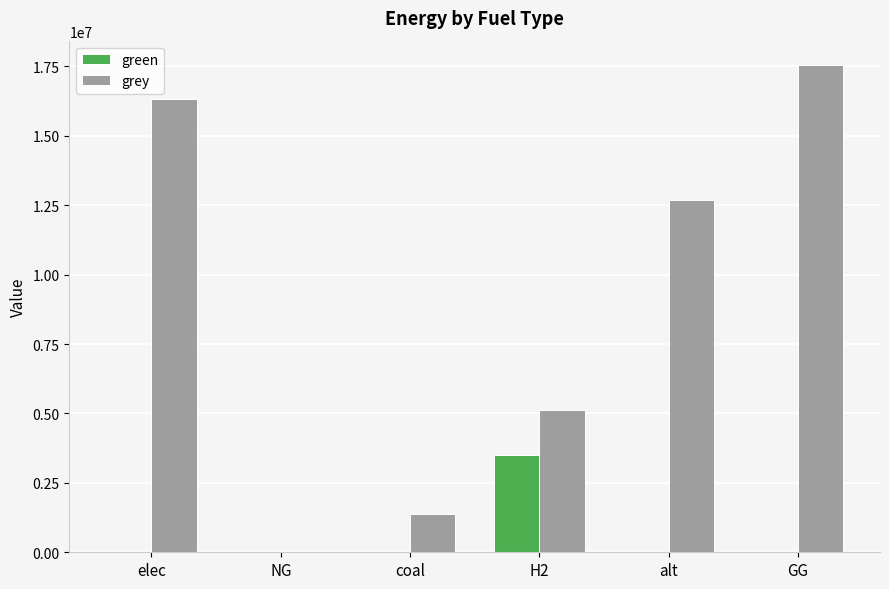

What are all the series names shown in the legend?

green, grey